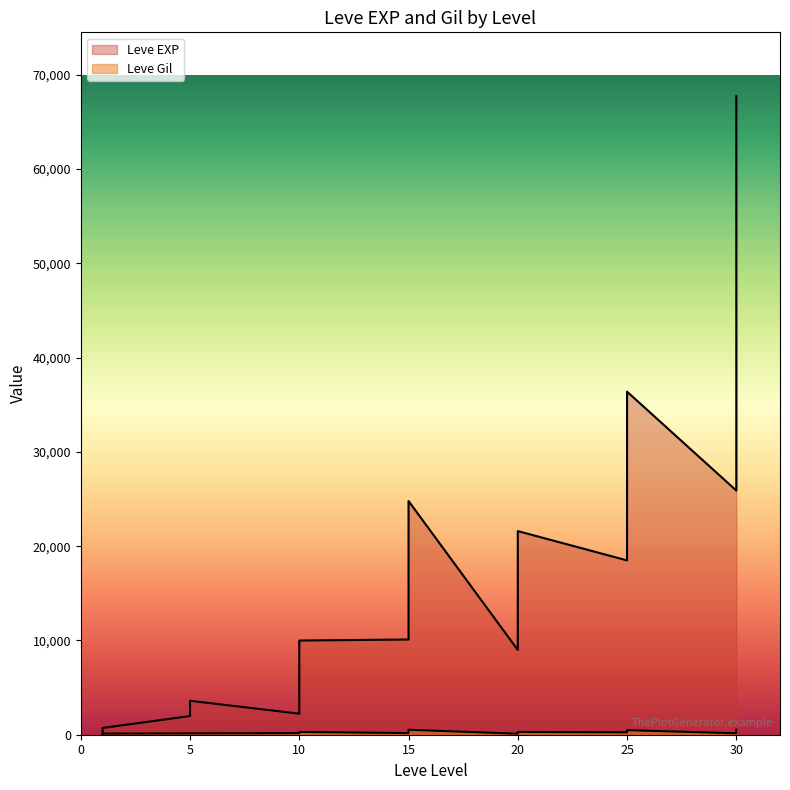

Reading left to right, transcribe all the data shown in this chart.

Leve EXP: 630	1	720	630	3600	1980	3600	9990	7880	7880	2230	9990	6880	18910	13040	24790	10100	13040	24790	10710	12960	18290	21600	8990	10710	25250	25250	21830	25250	36390	18490	67730	25900	31330	25900
Leve Gil: 113	116	112	113	139	140	139	168	288	250	168	293	288	245	173	529	223	173	529	280	166	192	290	105	292	296	252	268	298	485	277	463	532	151	355